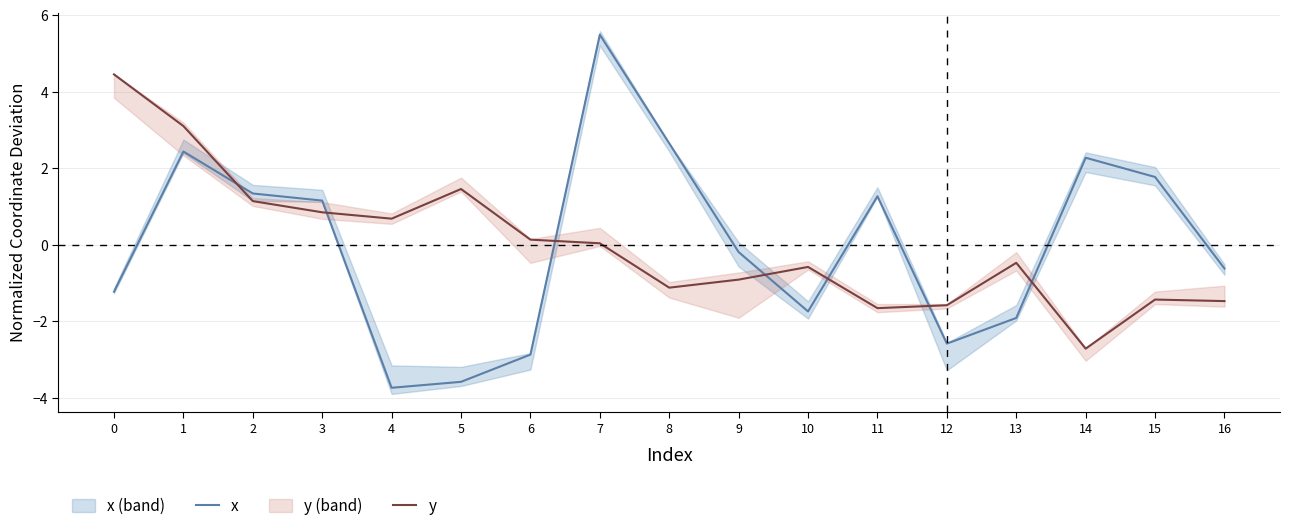

How many positive values does the y series have?

8